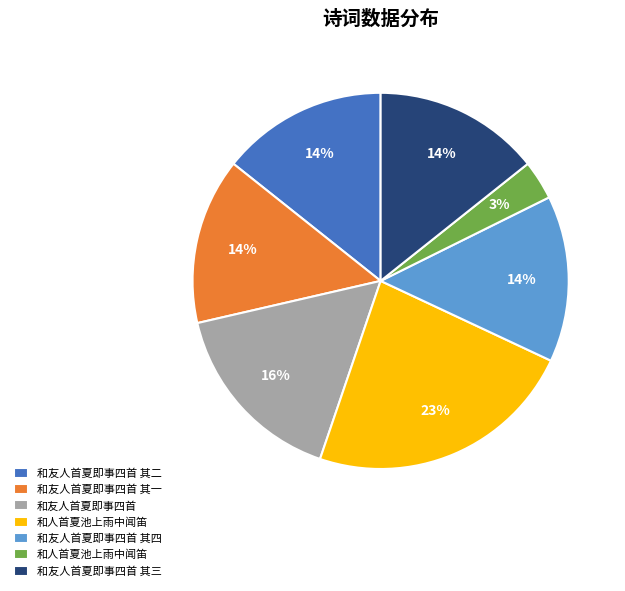

To the nearest percent, what is the average slice percentage?

14%